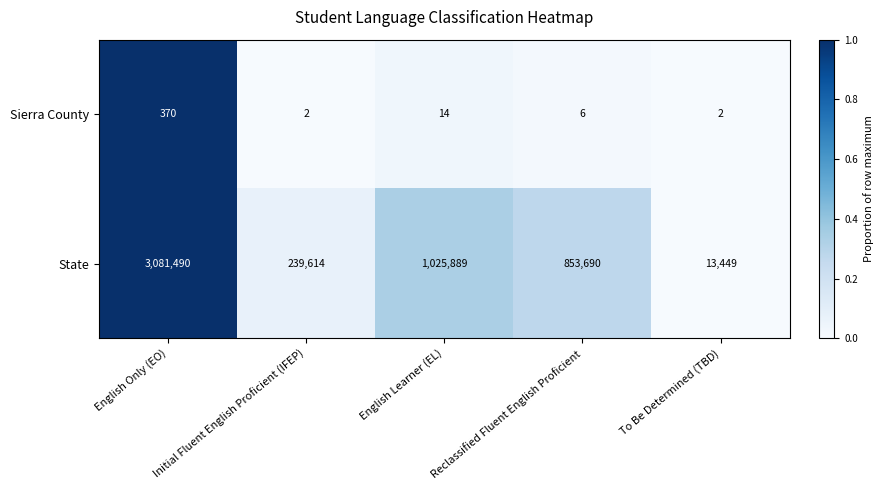

Where is Sierra County nearest to the value 186?

English Learner (EL)